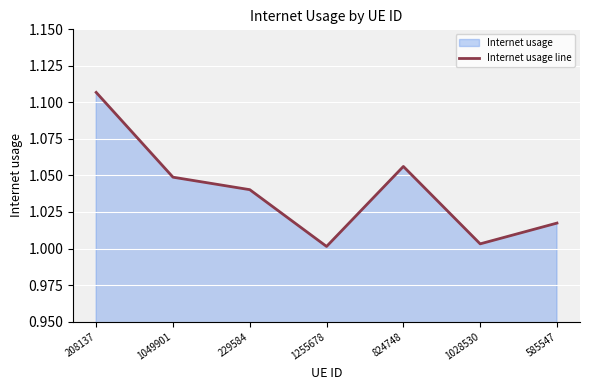

At which label is the value closest to 1?

1255678